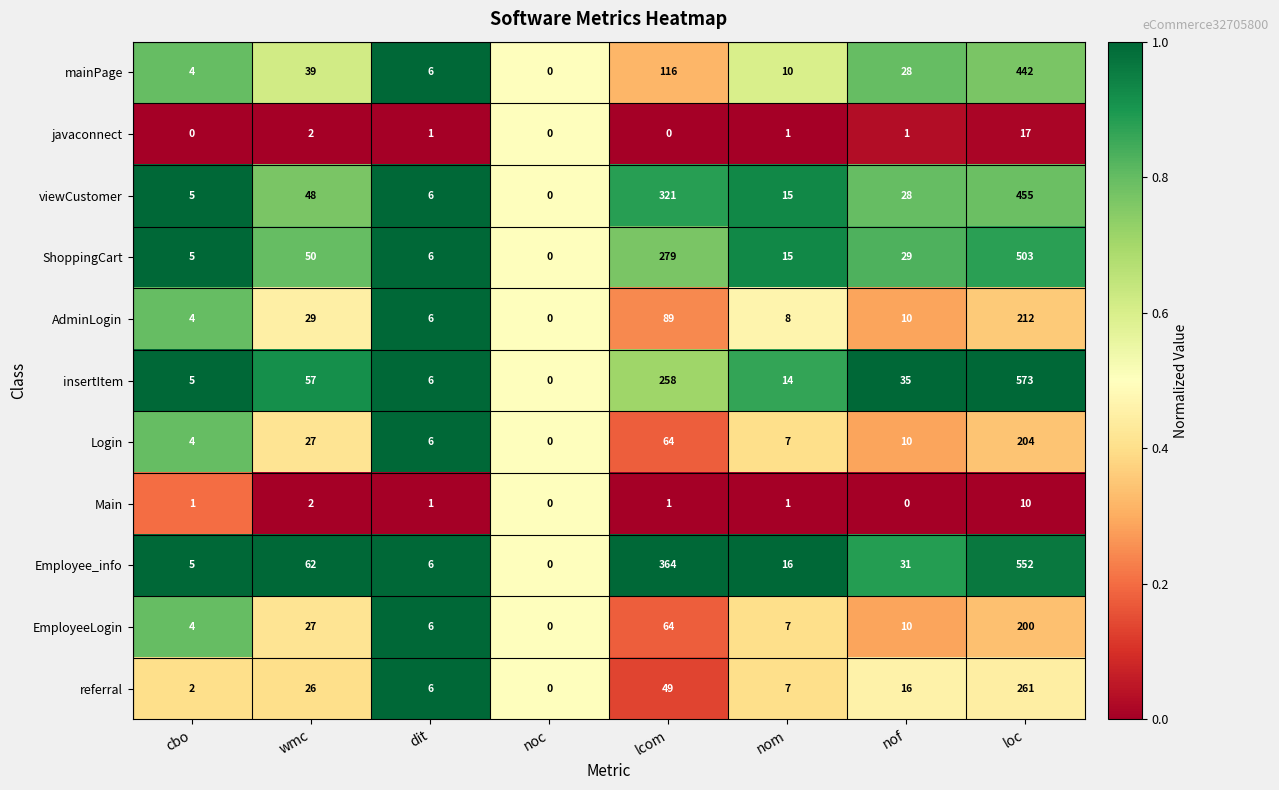

Which series changed the most between lcom and loc?

mainPage